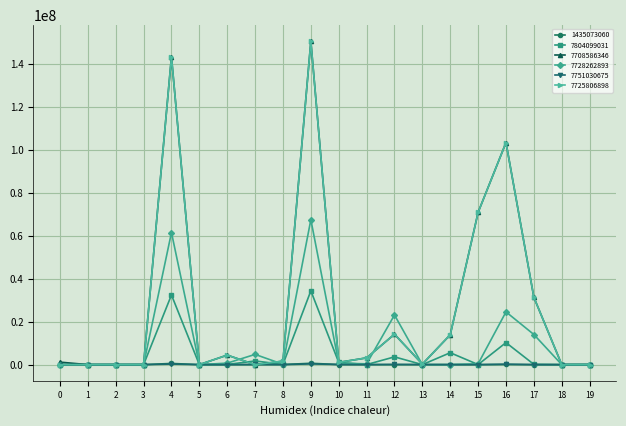

How many lines are shown in the chart?

6